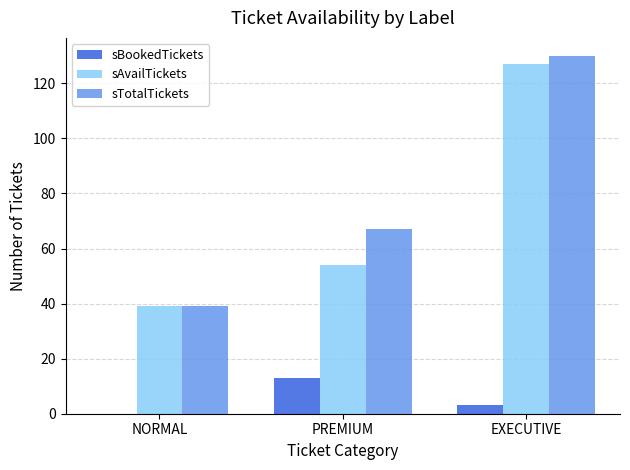

Reading left to right, extract all data points from this chart.

sBookedTickets: NORMAL=0	PREMIUM=13	EXECUTIVE=3
sAvailTickets: NORMAL=39	PREMIUM=54	EXECUTIVE=127
sTotalTickets: NORMAL=39	PREMIUM=67	EXECUTIVE=130